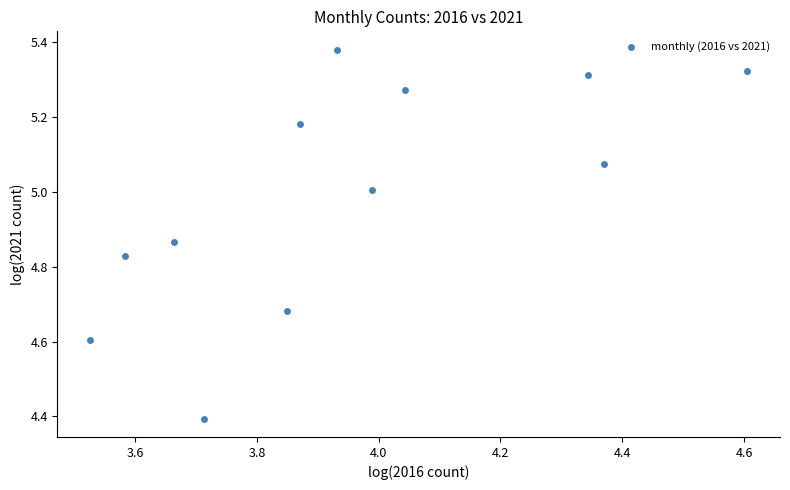

What Y value in the scatter plot is closest to 4?

4.4